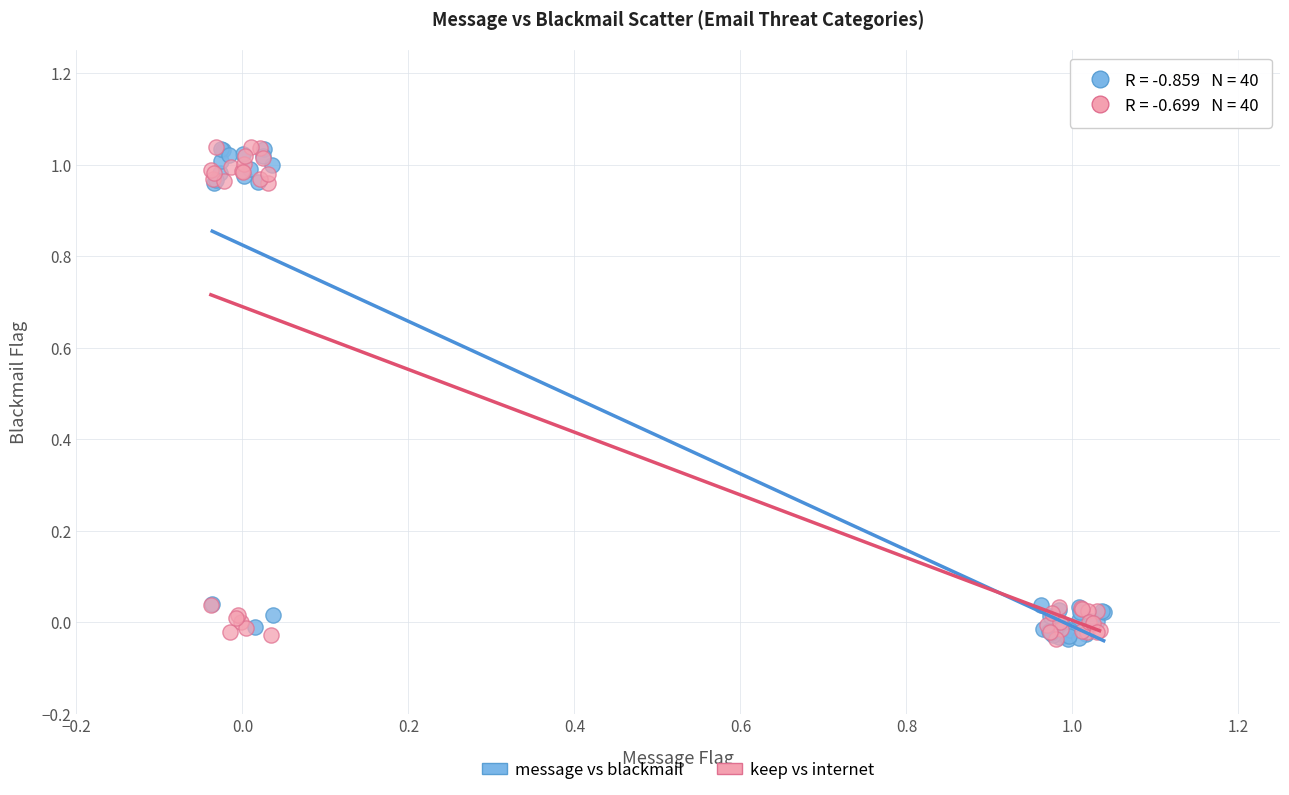

What are all the series names shown in the legend?

message vs blackmail, keep vs internet